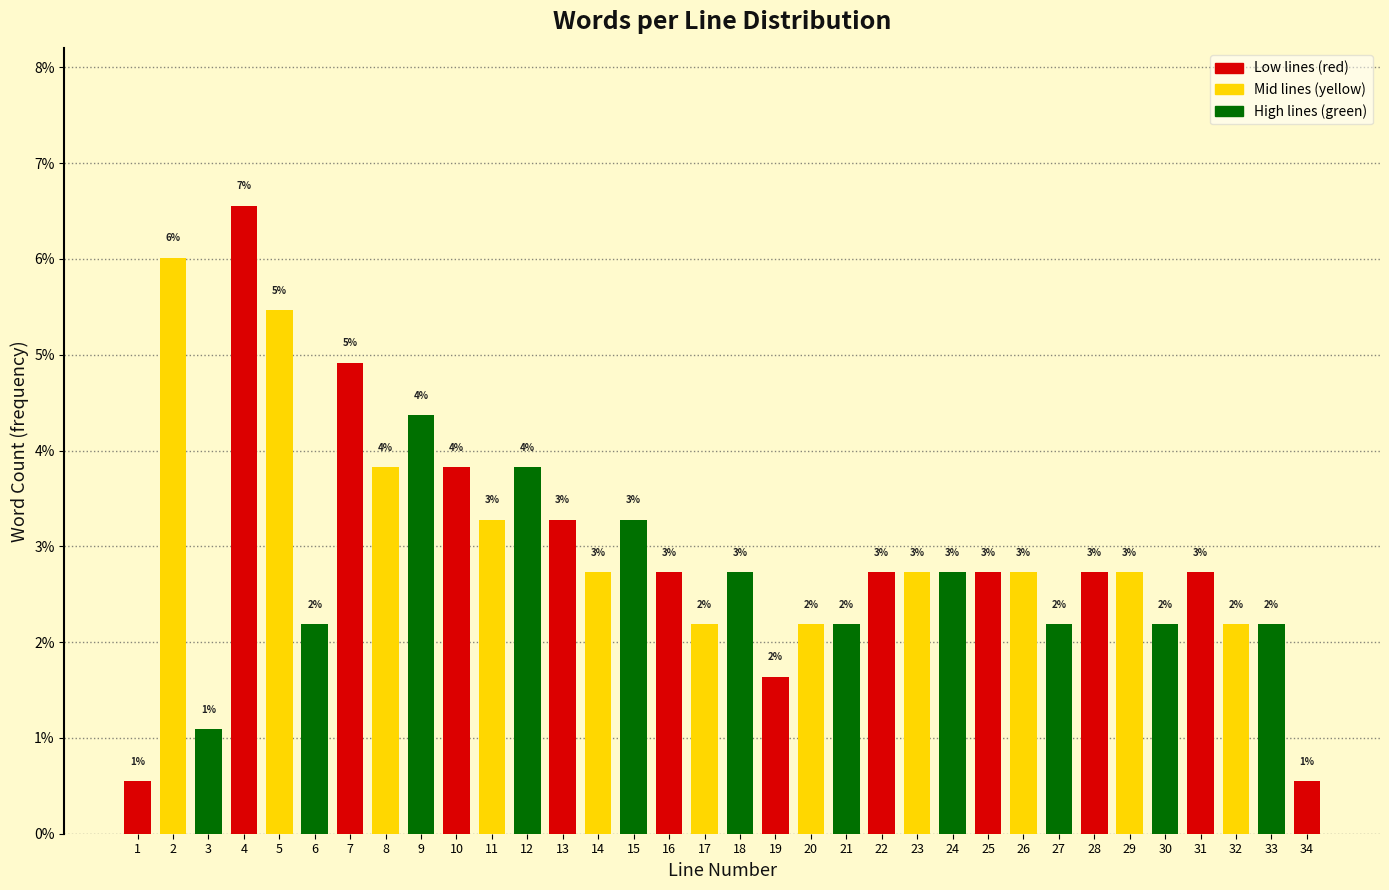

How many bars are there in total?

34